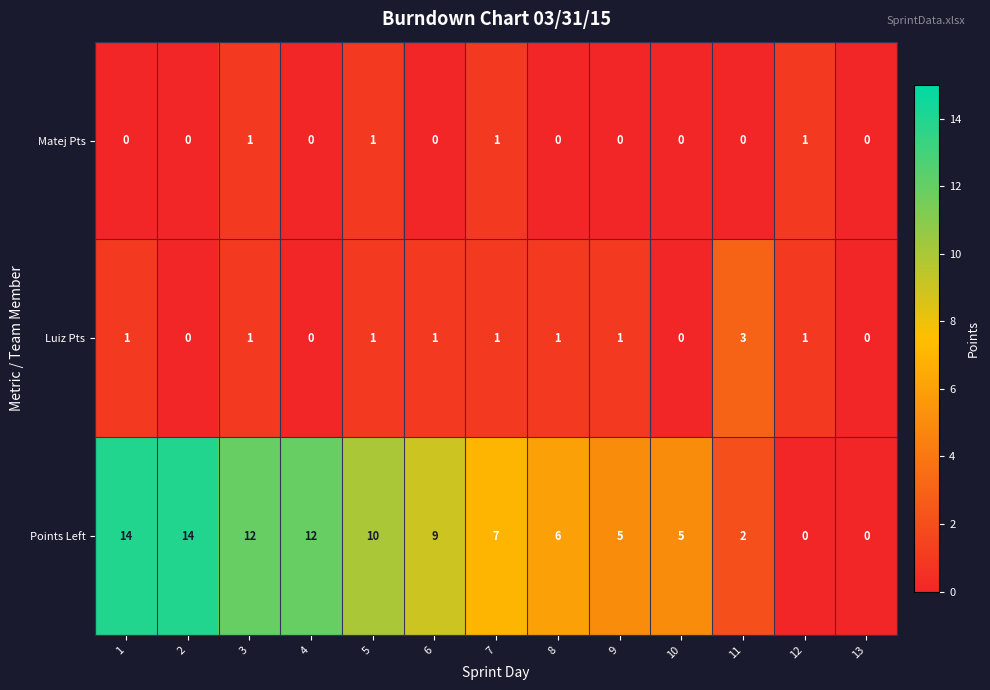

At how many categories does at least one series exceed 4?

10